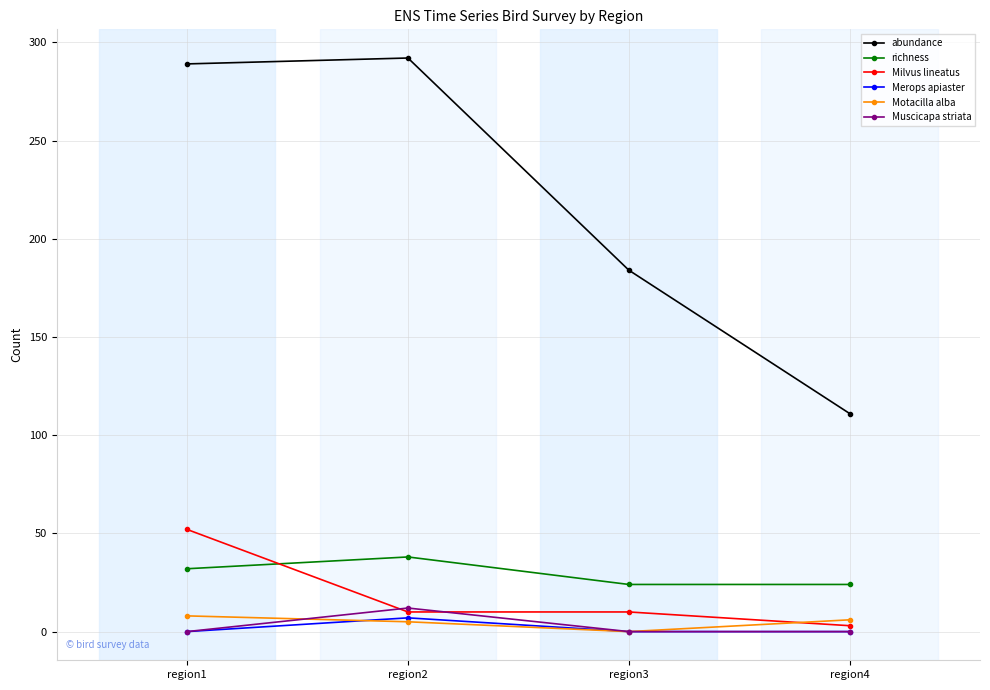

At which category is the sum across all series the highest?

region1